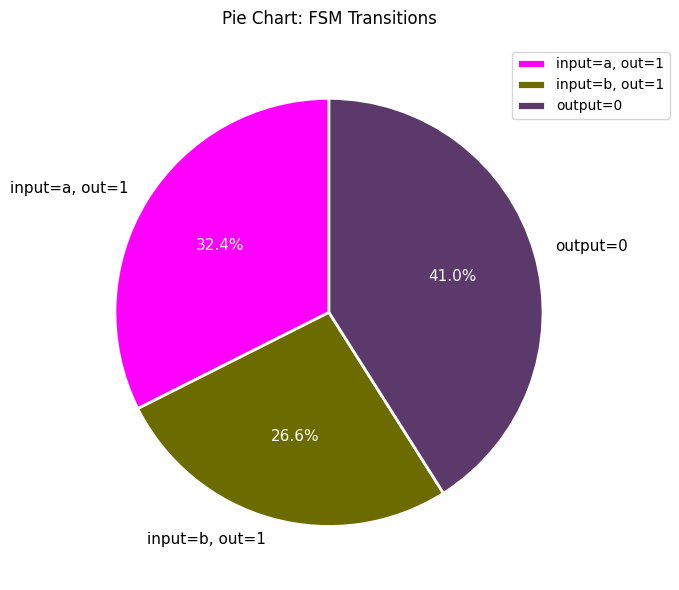

What percentage do output=0 and input=b, out=1 together represent?

67.6%